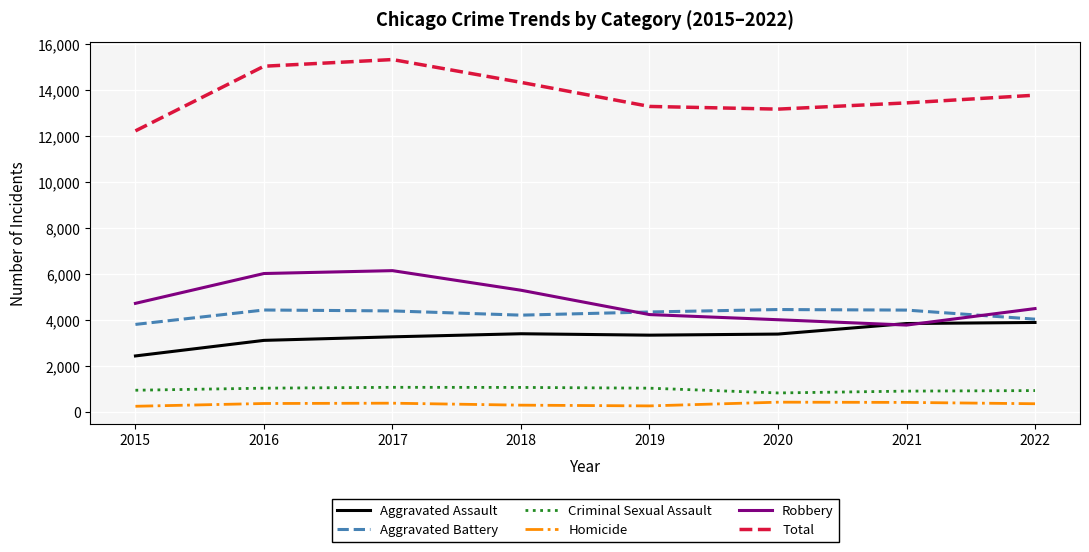

Which series has the largest total across all categories?

Total